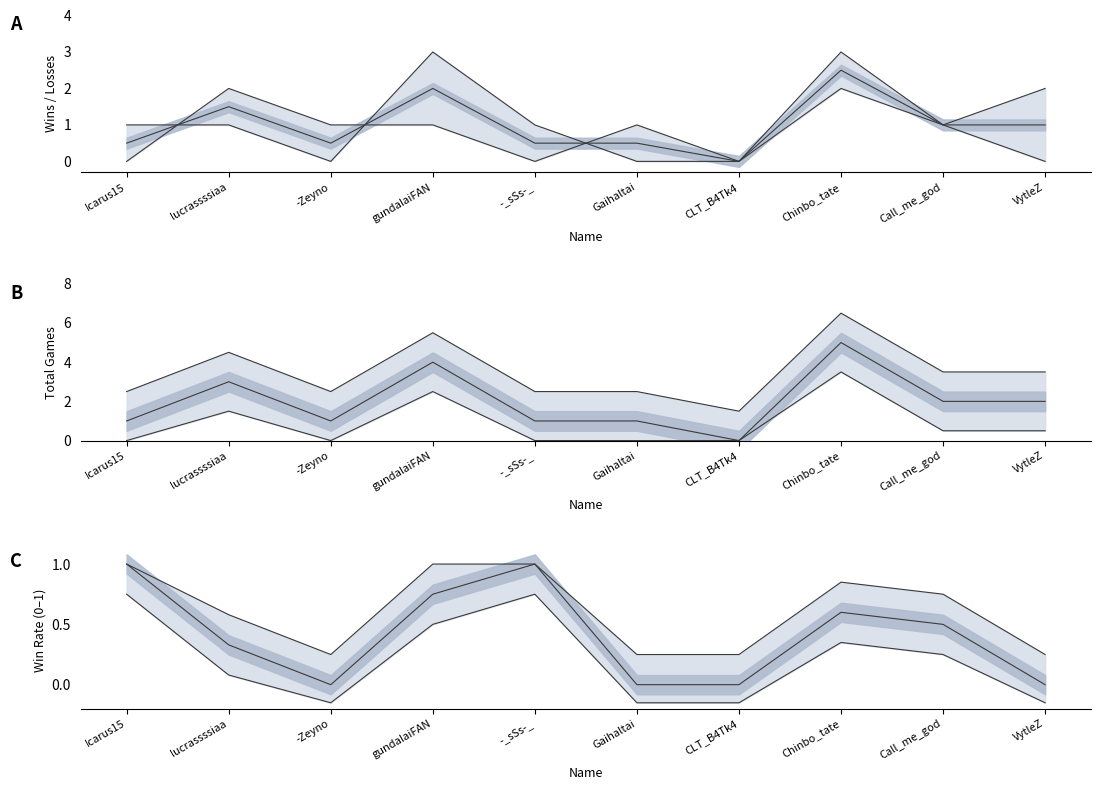

What position from the left is Chinbo_tate?

8